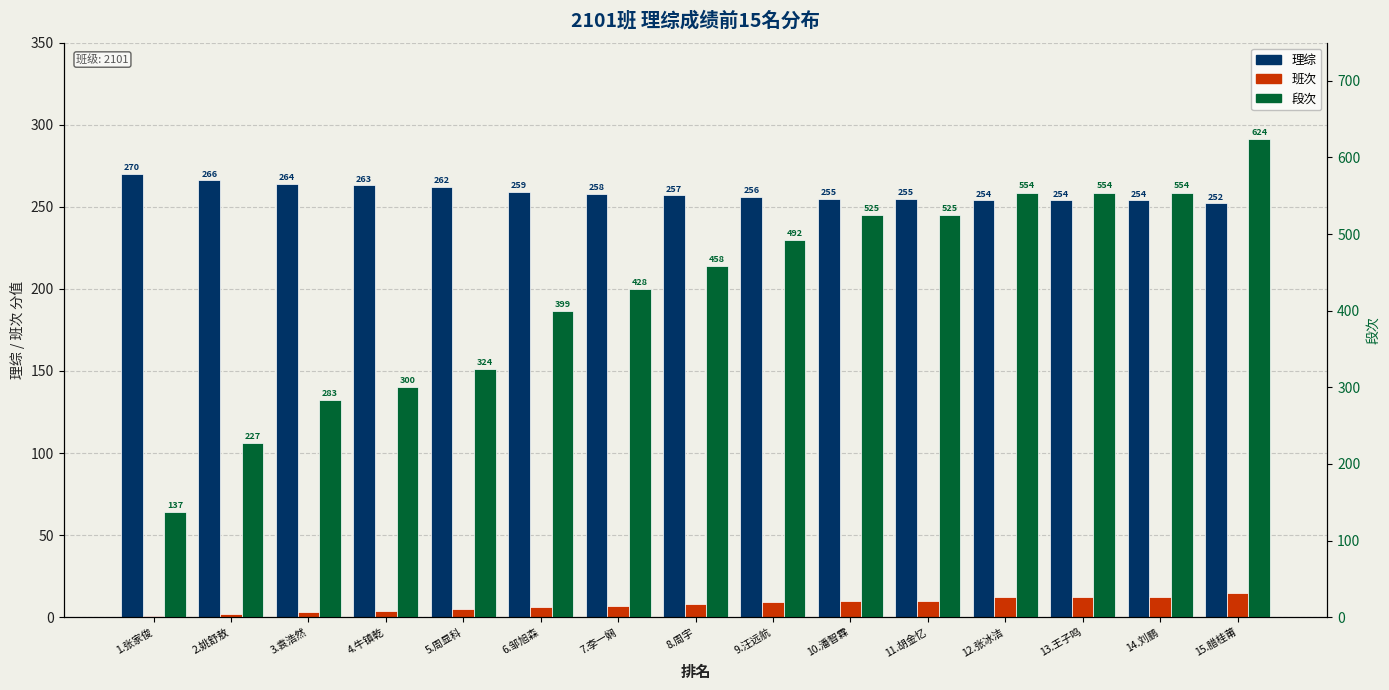

What is the smallest value displayed?

1